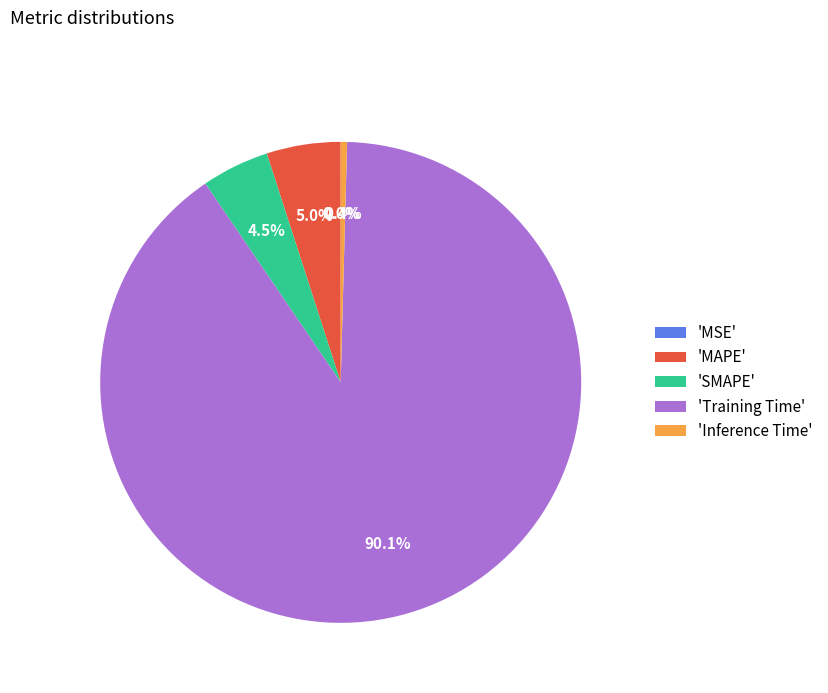

Which has a higher value, 'Training Time' or 'MAPE'?

'Training Time'